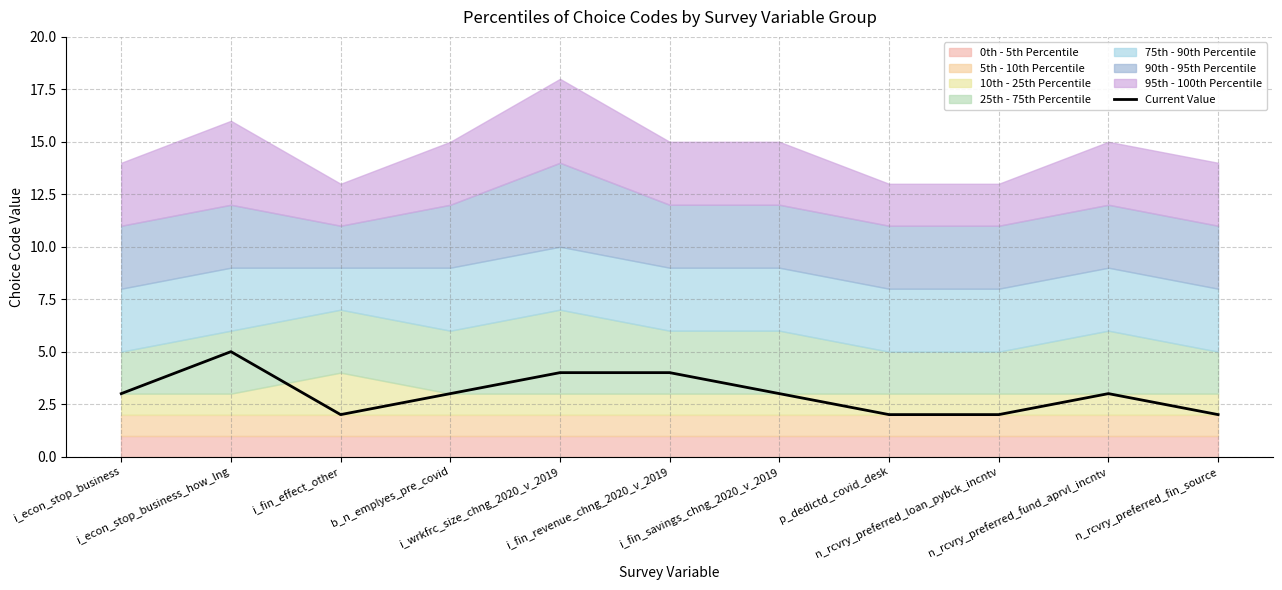

What is the maximum value for Current Value?

5